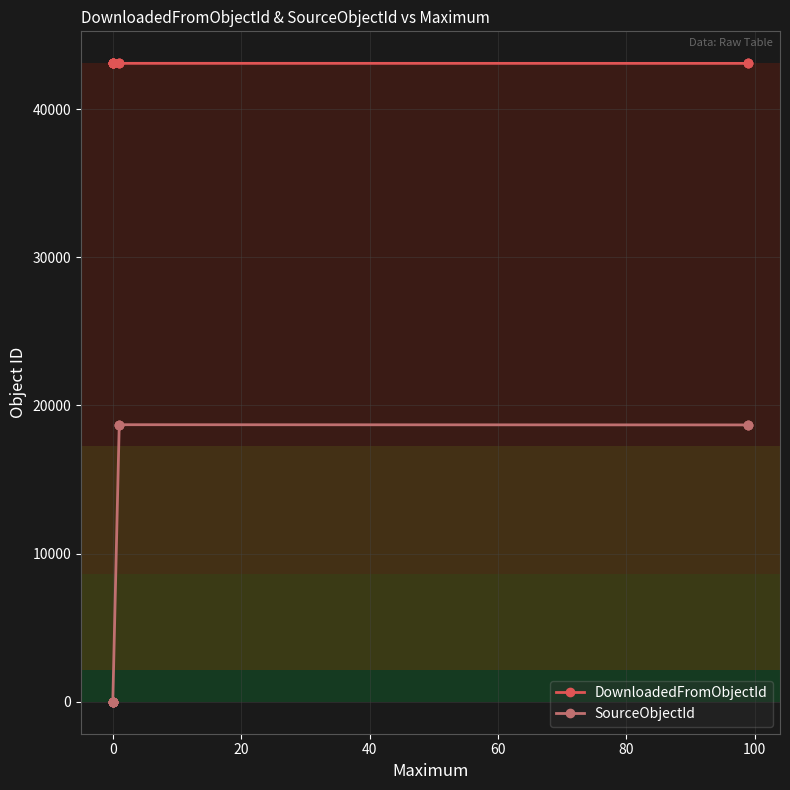

How many lines are shown in the chart?

2